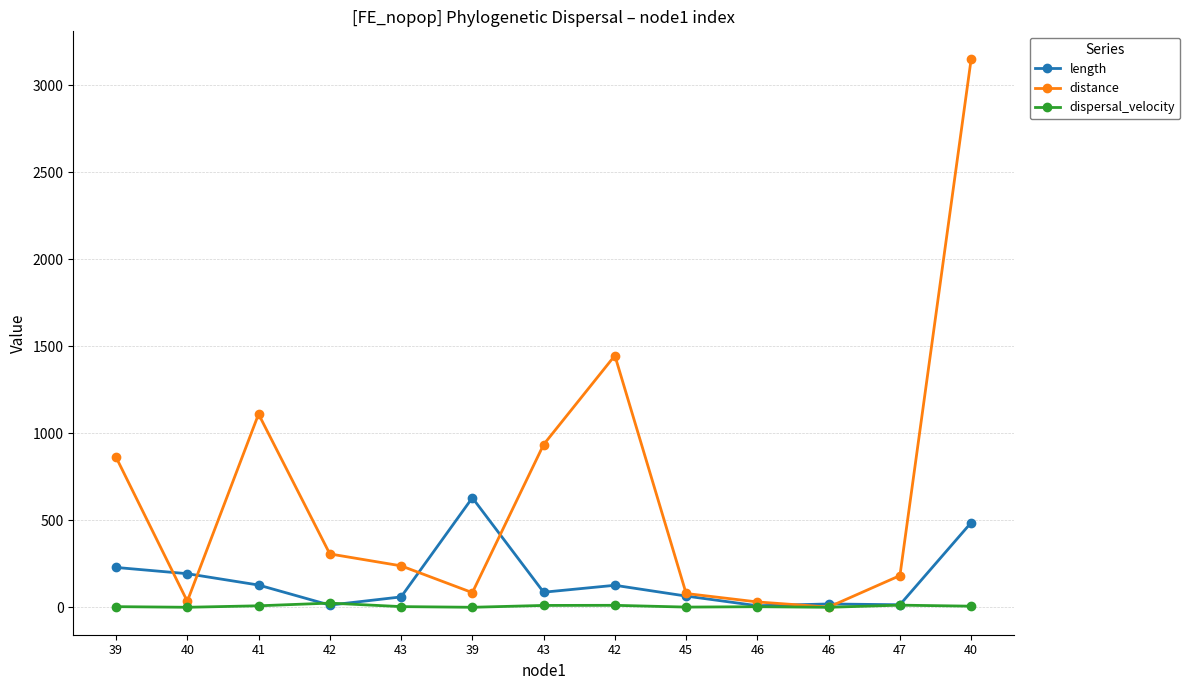

What are all the series names shown in the legend?

length, distance, dispersal_velocity